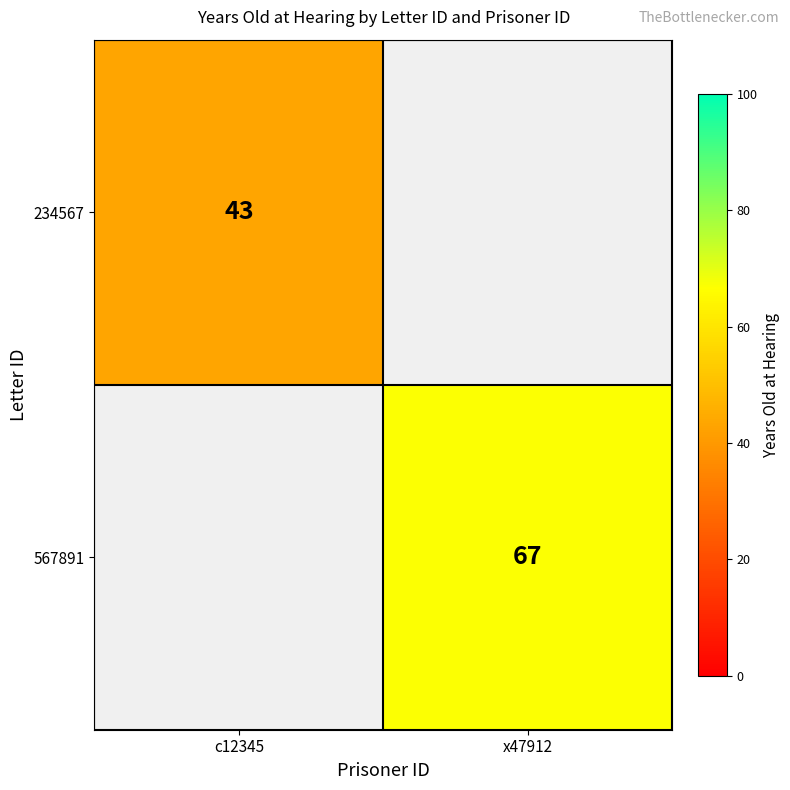

True or false: 234567 has a value of 13 at c12345.

False